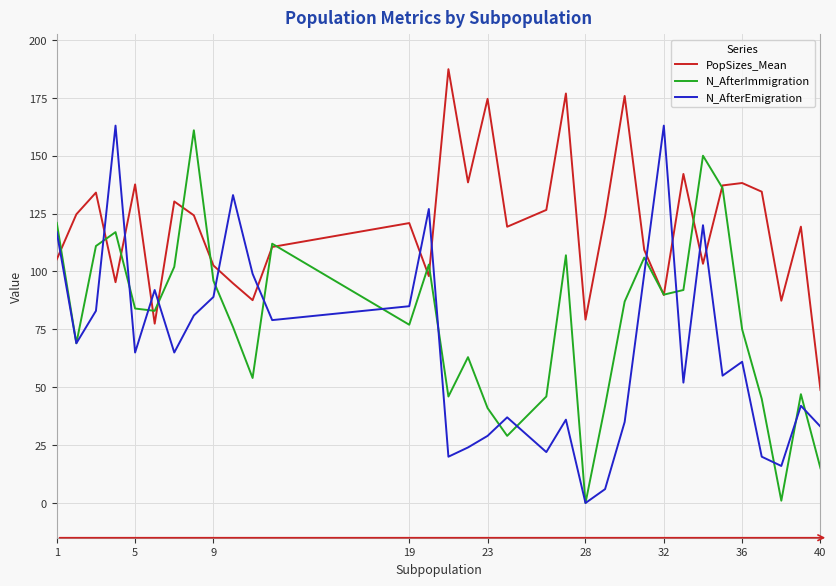

What is the greatest value displayed?

187.4